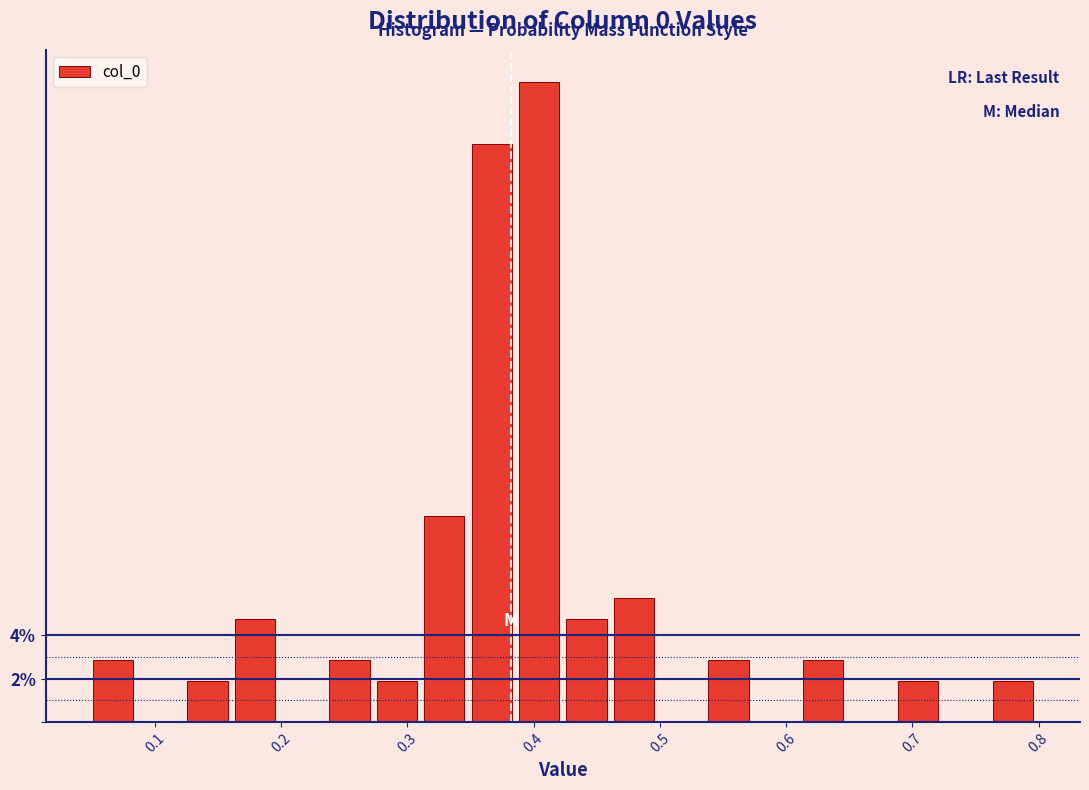

Read against the x-axis, roughly where is the centre of the tallest bar?

0.40